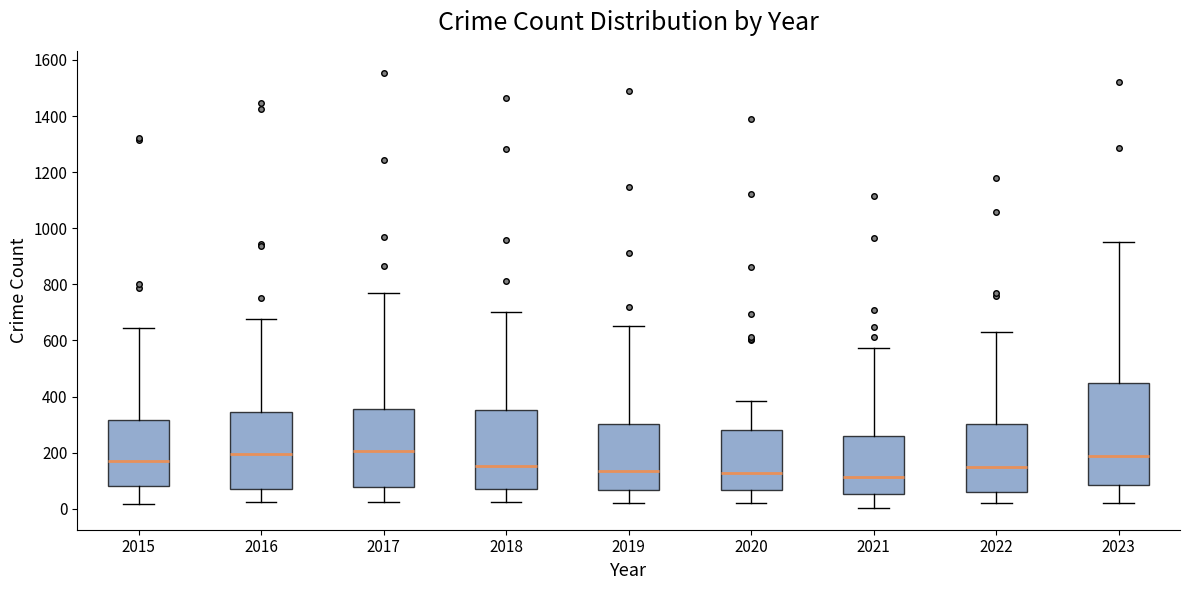

Reading left to right, read every box against the y-axis: the position of its median line, the range the box covers, and the ends of its whiskers. The values are not printed on the chart, so give them approximately, as read against the axis.

2015: median 180, box 80 to 320, whiskers 20 to 640
2016: median 200, box 80 to 340, whiskers 20 to 680
2017: median 200, box 80 to 360, whiskers 20 to 780
2018: median 160, box 60 to 360, whiskers 20 to 700
2019: median 140, box 60 to 300, whiskers 20 to 660
2020: median 120, box 60 to 280, whiskers 20 to 380
2021: median 120, box 60 to 260, whiskers 0 to 580
2022: median 140, box 60 to 300, whiskers 20 to 640
2023: median 180, box 80 to 440, whiskers 20 to 960